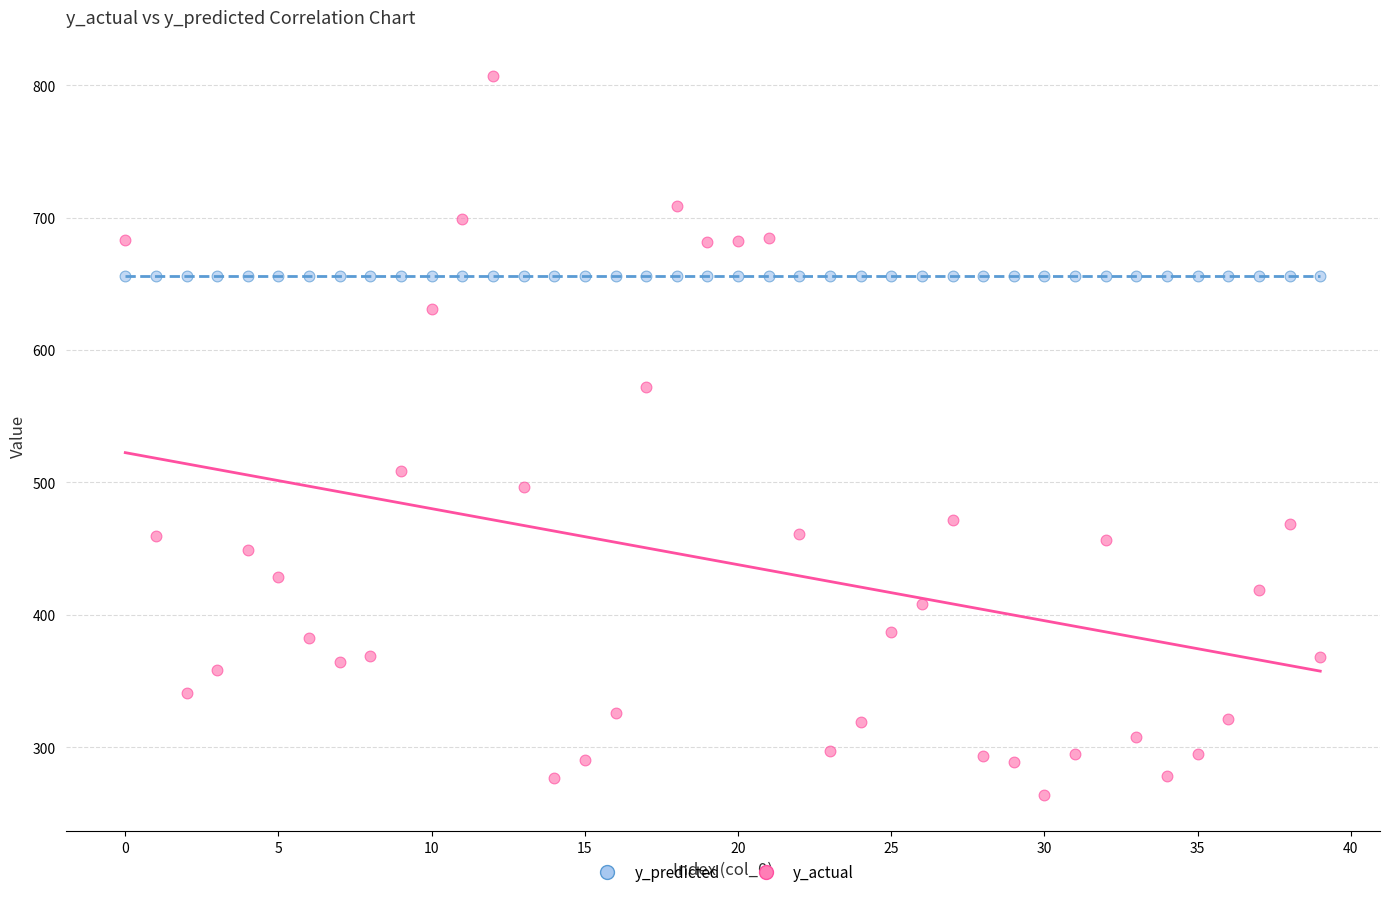

Across all series, what Y value is closest to 535?

508.6